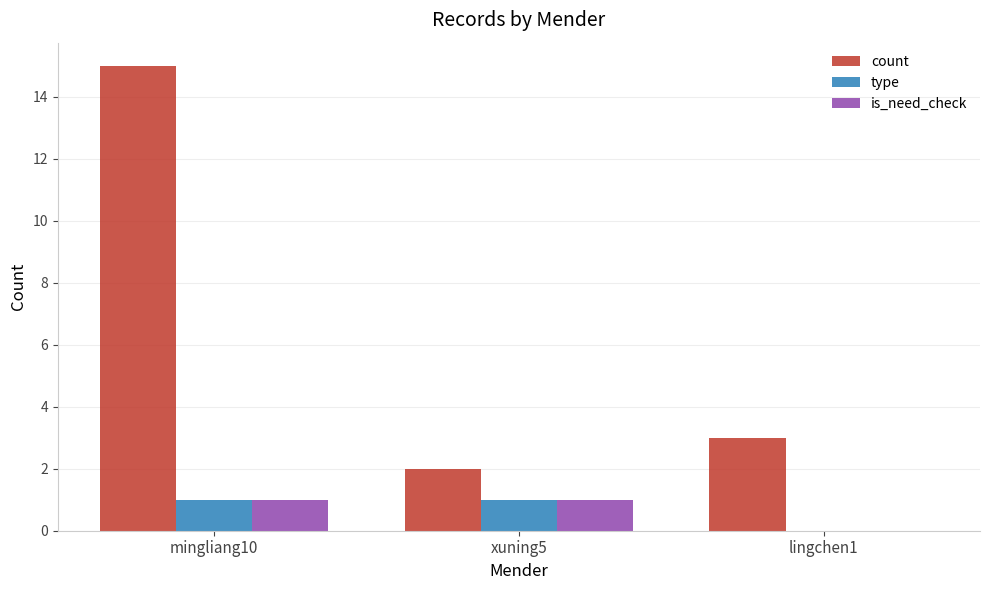

How many groups of bars are there?

3